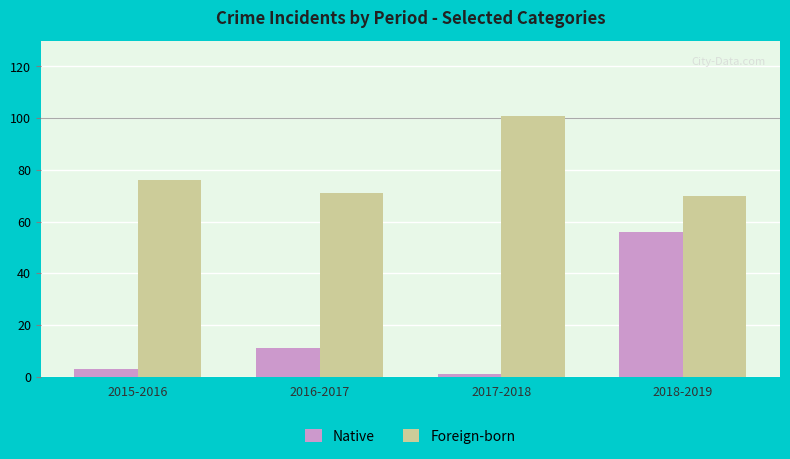

At which label is Foreign-born closest to 85?

2015-2016